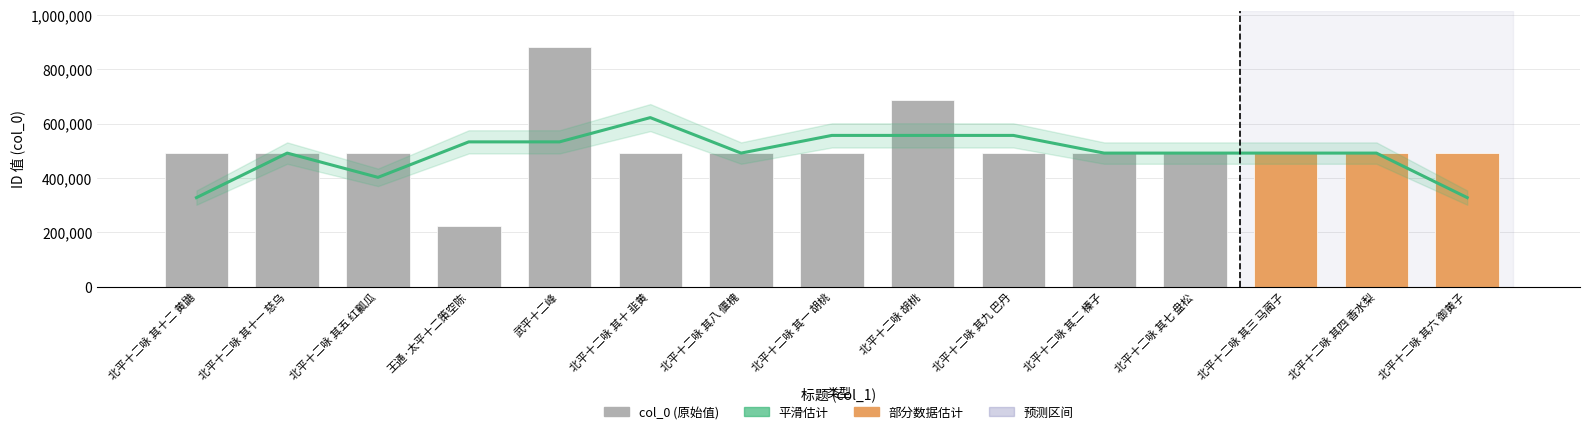

What is the label of the 5th bar from the left?

武平十二峰